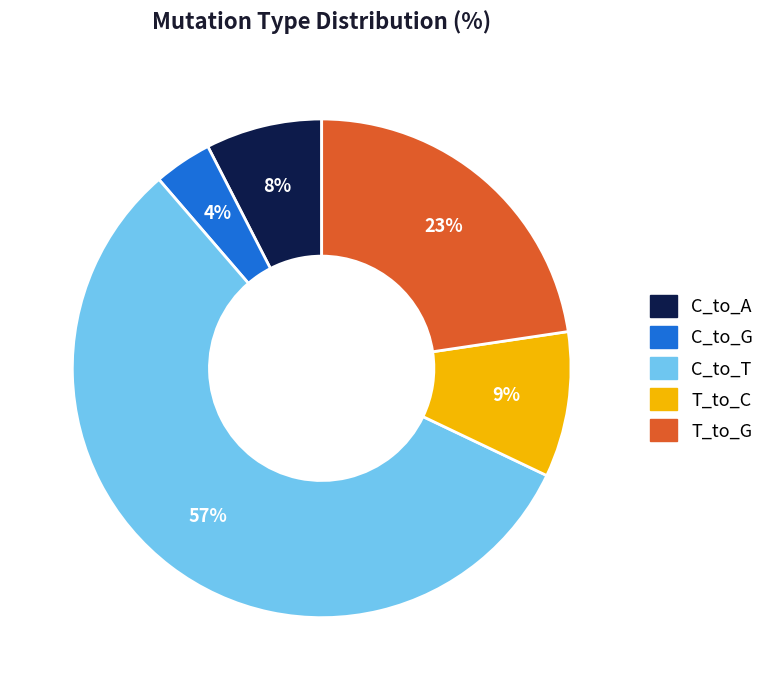

Combined, do T_to_C and C_to_G account for over 50%?

No